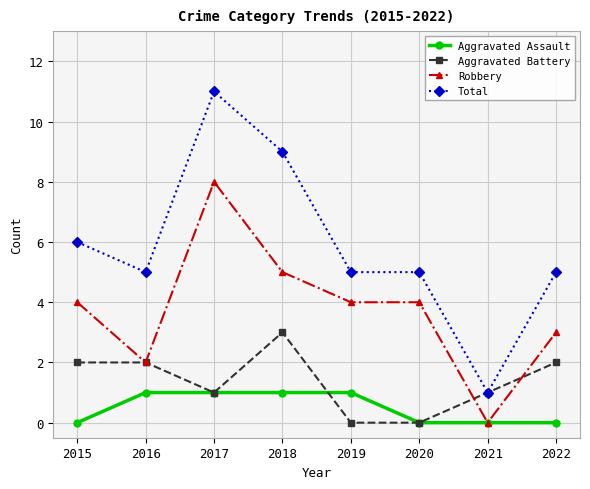

Count the Total values in the range 5 to 9.

6